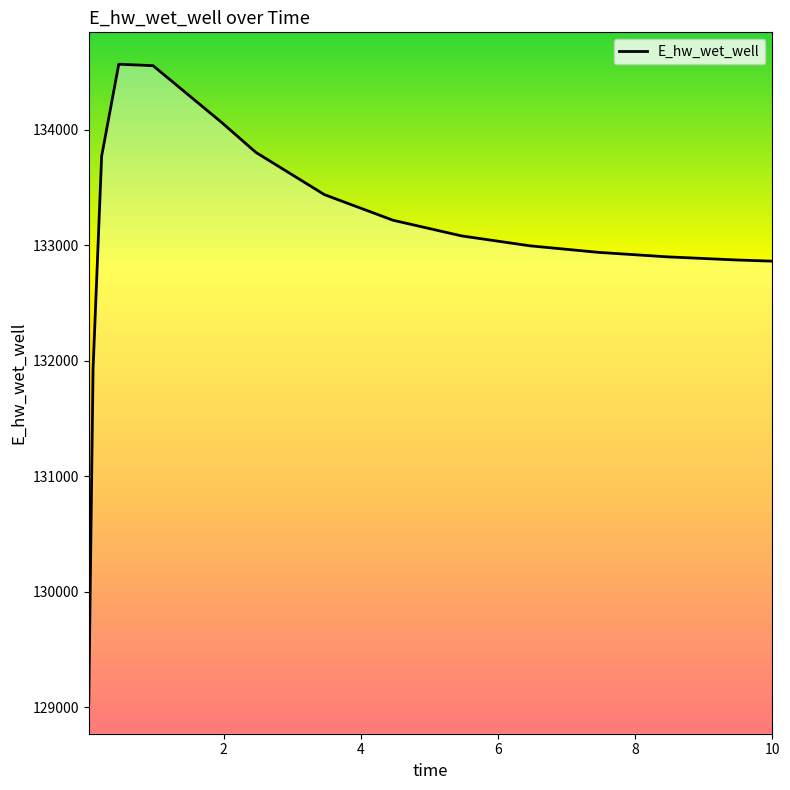

What is the maximum value shown in the chart?

134569.5